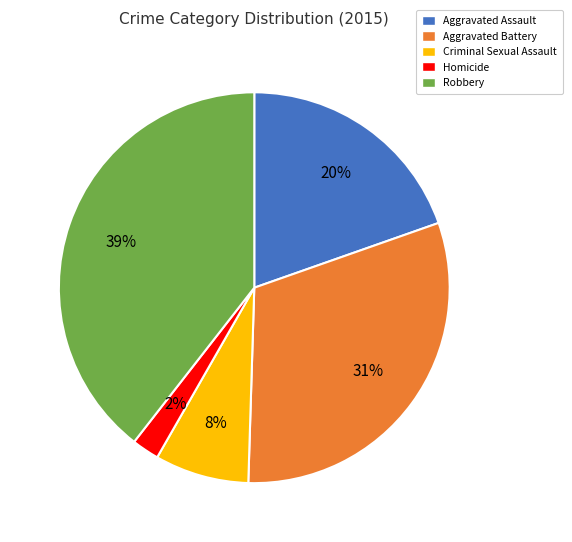

What percentage is the Robbery slice, to the nearest percent?

39%